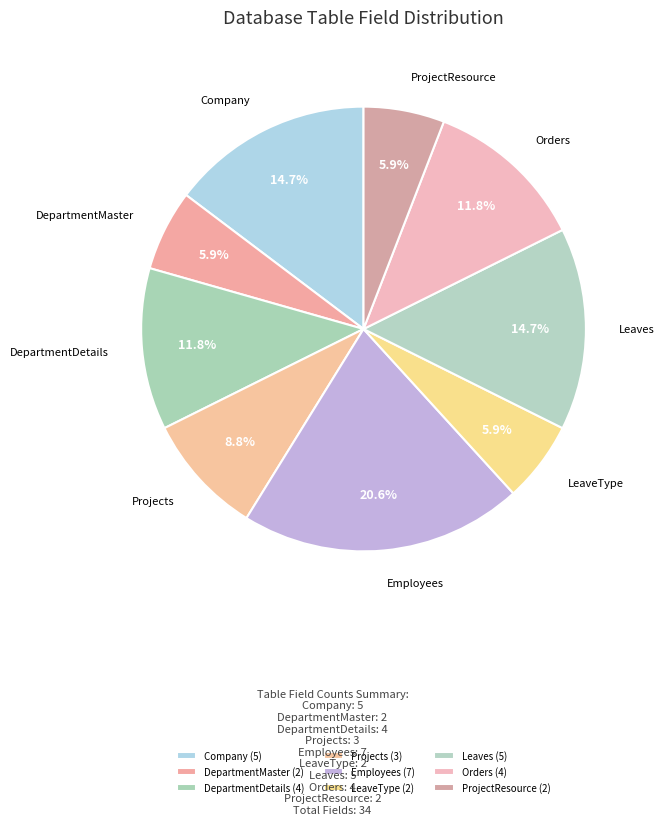

Approximately how many times larger is the value at LeaveType compared to Orders?

0.5